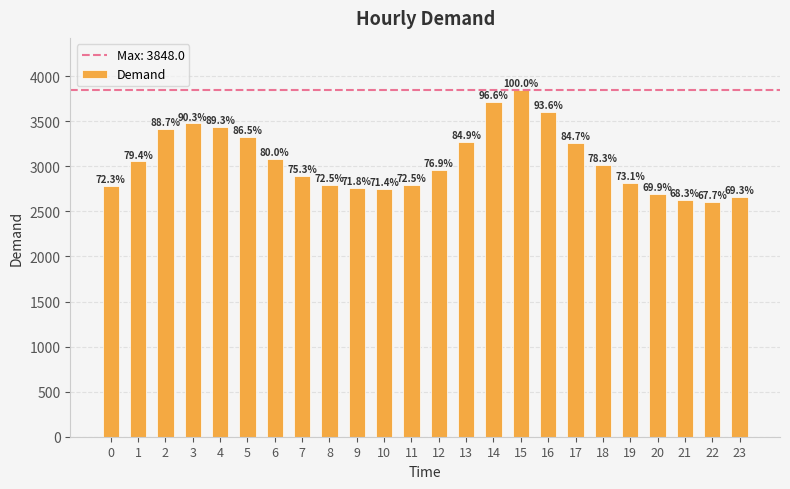

How many bars are there in total?

24